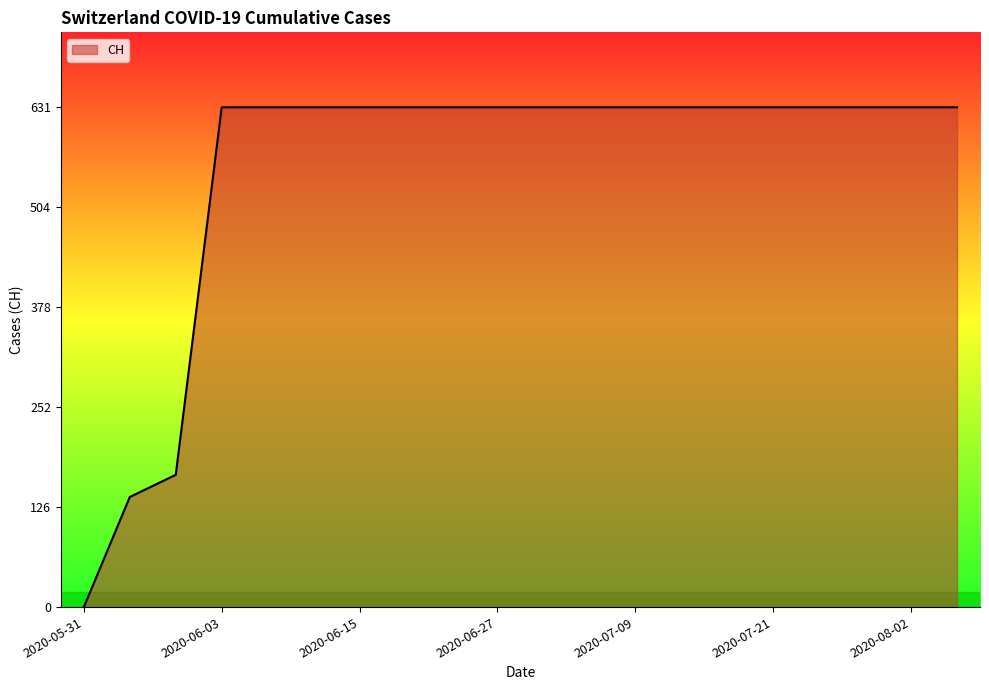

What is the difference between the maximum and minimum values?

631